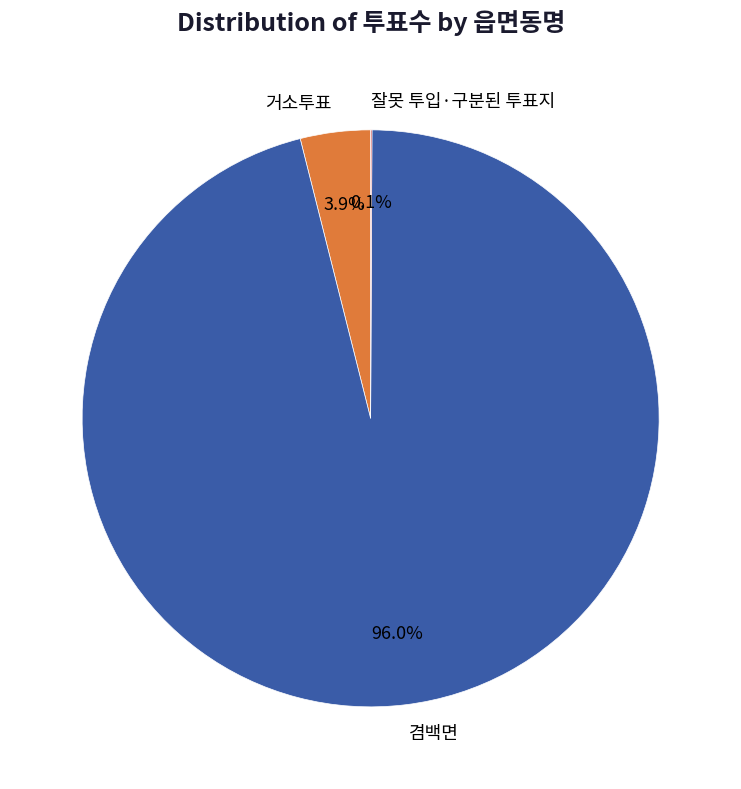

Is it true that 겸백면 is 96% of the pie?

True